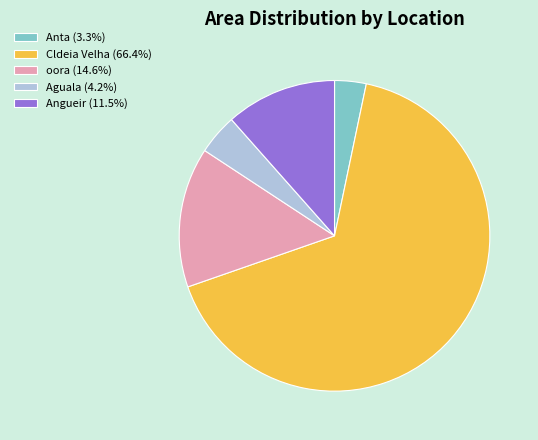

Is it true that oora is 20% of the pie?

False